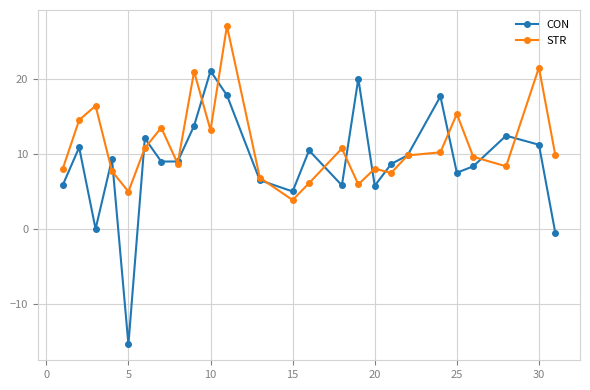

Which series has the largest total across all categories?

STR